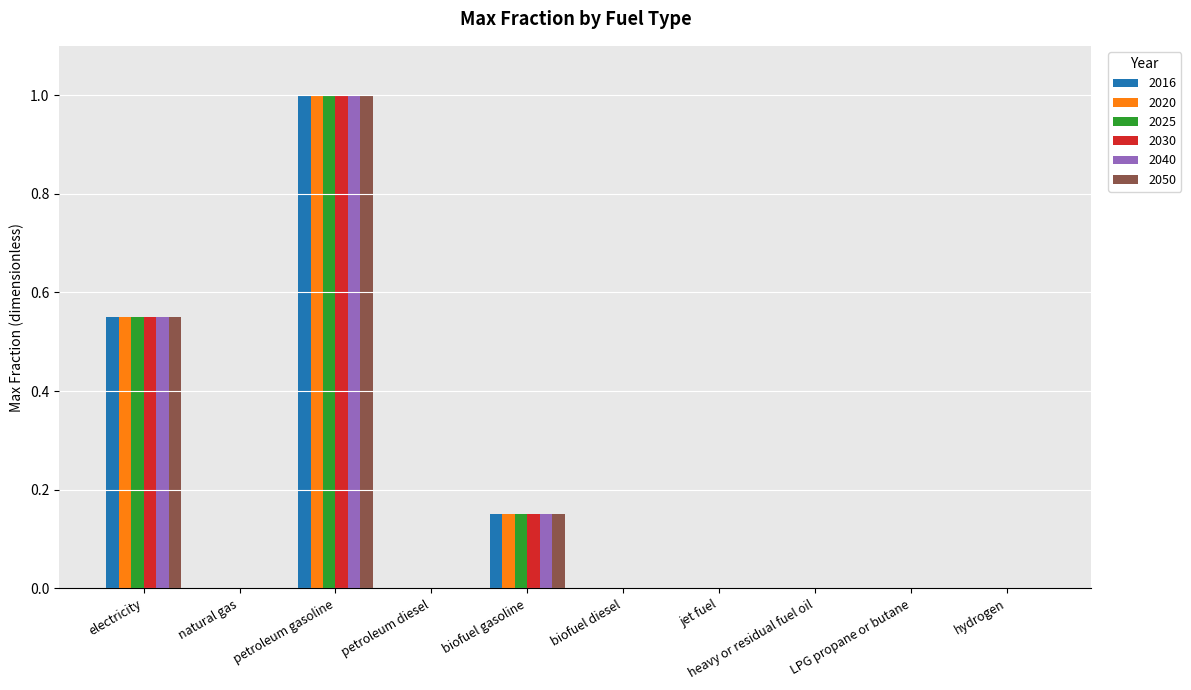

How many 2040 values are between 0 and 1?

10